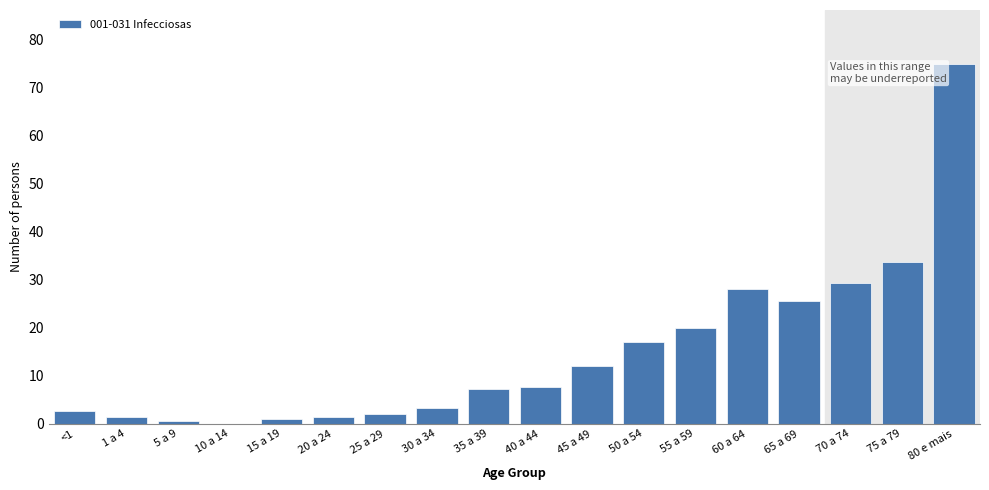

What is the change in value from 65 a 69 to 75 a 79?

+8.0